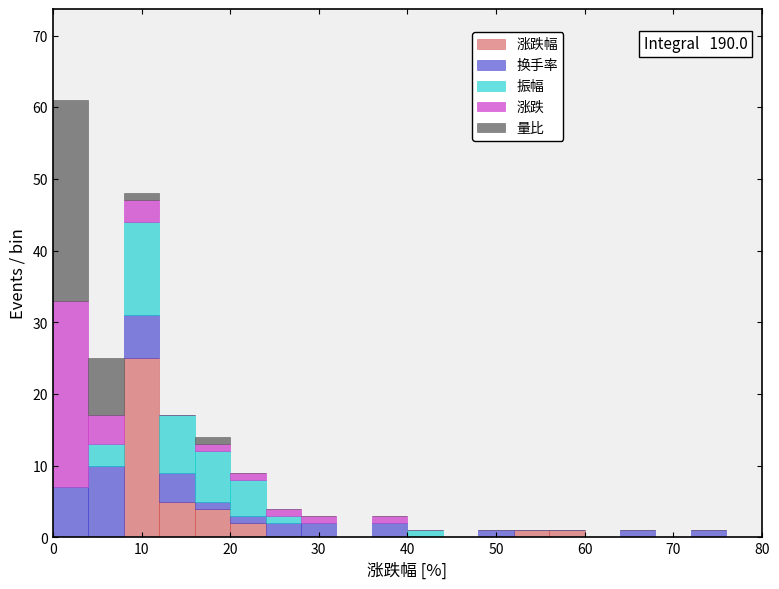

Which range on the x-axis has the tallest stacked bar (by total height)?

0 to 4